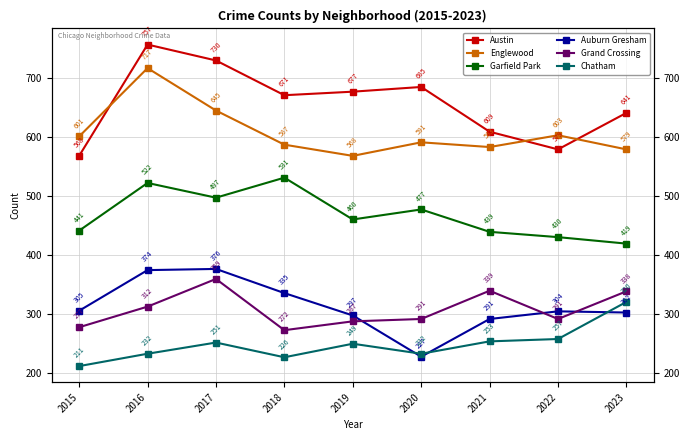

What value does the Grand Crossing series have at 2017, to the nearest 5?

360